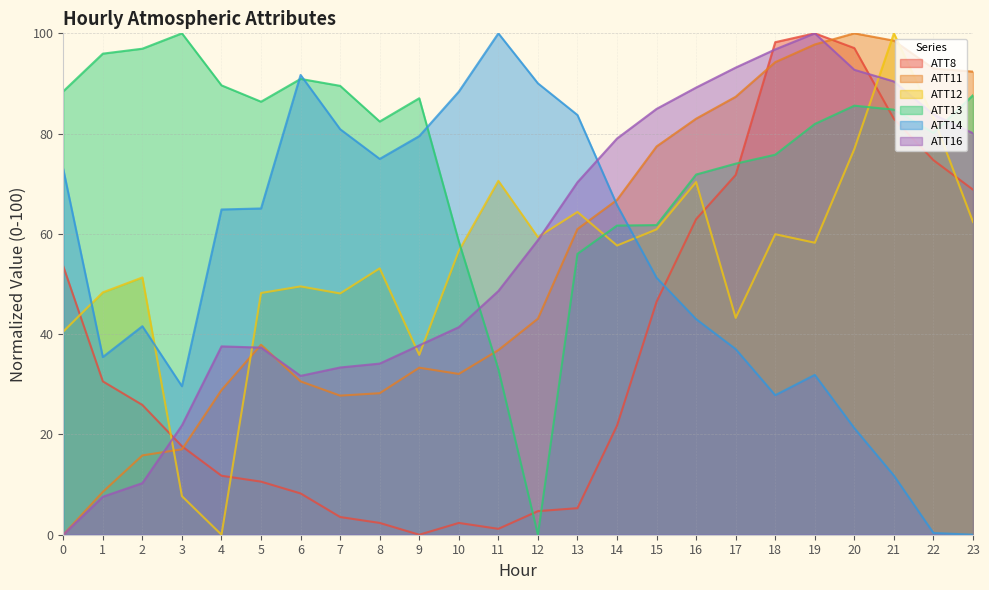

What are all the series names shown in the legend?

ATT8, ATT11, ATT12, ATT13, ATT14, ATT16